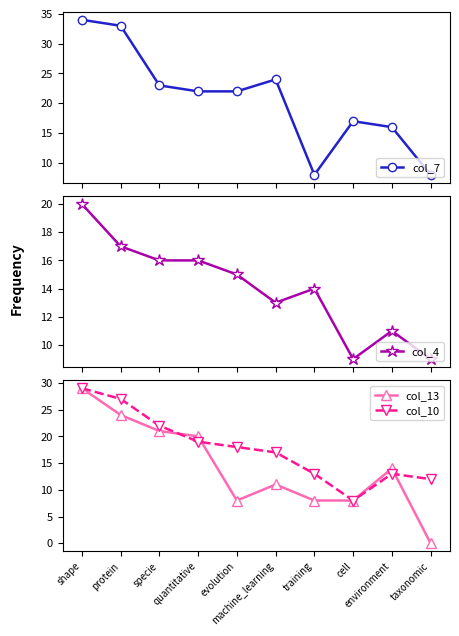

What is the minimum value for col_7?

8